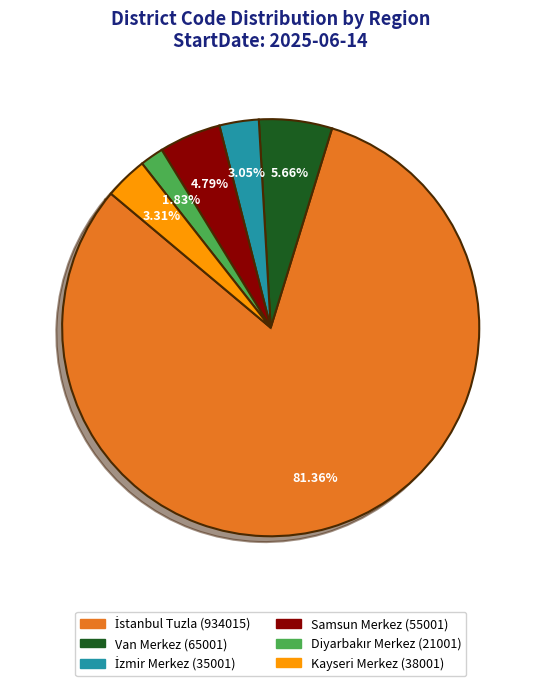

How much of the chart is everything except Kayseri Merkez?

96.7%